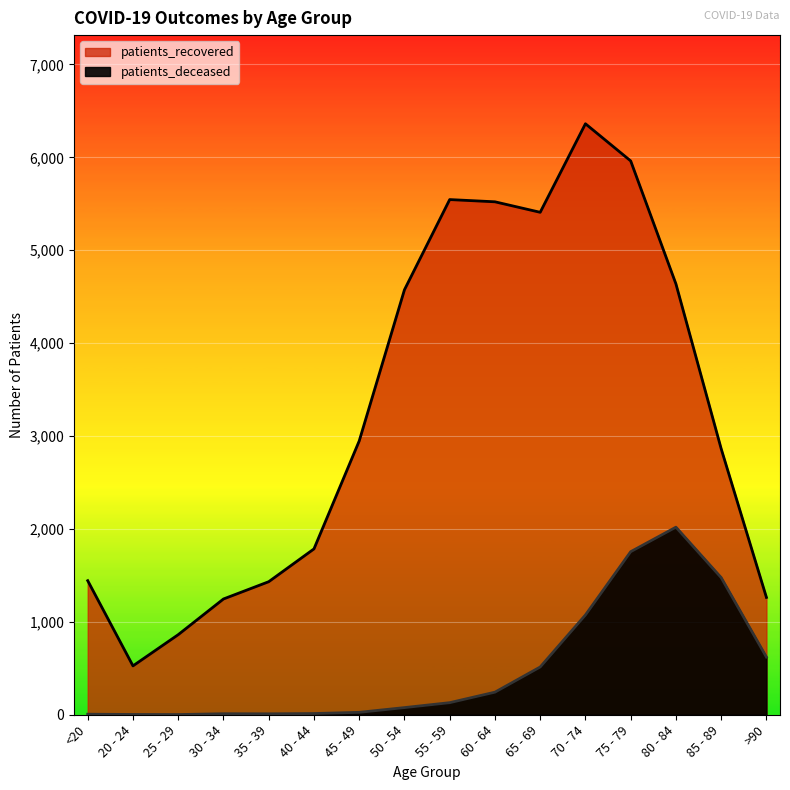

Reading right to left, transcribe all the data shown in this chart.

patients_recovered: >90=1263	85 - 89=2863	80 - 84=4637	75 - 79=5961	70 - 74=6361	65 - 69=5408	60 - 64=5521	55 - 59=5545	50 - 54=4574	45 - 49=2947	40 - 44=1785	35 - 39=1432	30 - 34=1246	25 - 29=862	20 - 24=526	<20=1443
patients_deceased: >90=621	85 - 89=1476	80 - 84=2019	75 - 79=1755	70 - 74=1074	65 - 69=514	60 - 64=243	55 - 59=130	50 - 54=77	45 - 49=26	40 - 44=13	35 - 39=10	30 - 34=11	25 - 29=2	20 - 24=3	<20=6